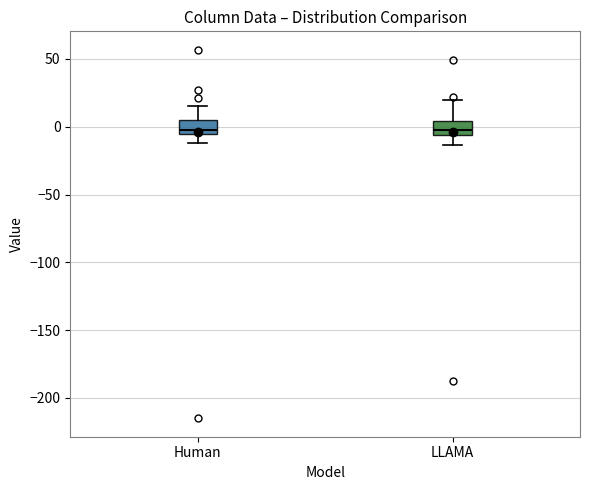

Where is the lower edge of the box for LLAMA on the y-axis? The values are not printed on the chart, so give them approximately, as read against the axis.

-5